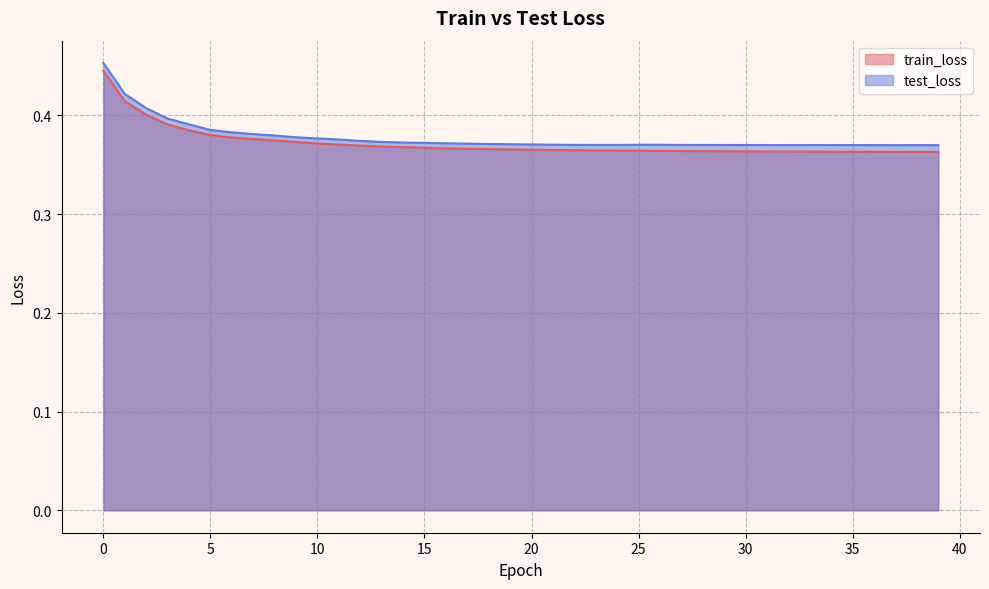

Reading right to left, what are all the values shown in this chart?

train_loss: 0.4	0.4	0.4	0.4	0.4	0.4	0.4	0.4	0.4	0.4	0.4	0.4	0.4	0.4	0.4	0.4	0.4	0.4	0.4	0.4	0.4	0.4	0.4	0.4	0.4	0.4	0.4	0.4	0.4	0.4	0.4	0.4	0.4	0.4	0.4	0.4	0.4	0.4	0.4	0.4
test_loss: 0.4	0.4	0.4	0.4	0.4	0.4	0.4	0.4	0.4	0.4	0.4	0.4	0.4	0.4	0.4	0.4	0.4	0.4	0.4	0.4	0.4	0.4	0.4	0.4	0.4	0.4	0.4	0.4	0.4	0.4	0.4	0.4	0.4	0.4	0.4	0.4	0.4	0.4	0.4	0.5